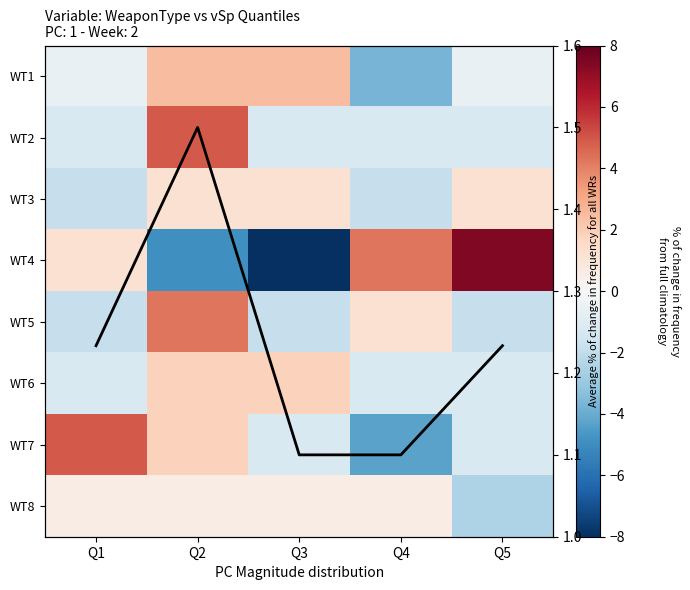

Which series has the largest total across all categories?

Avg % change for all WRs